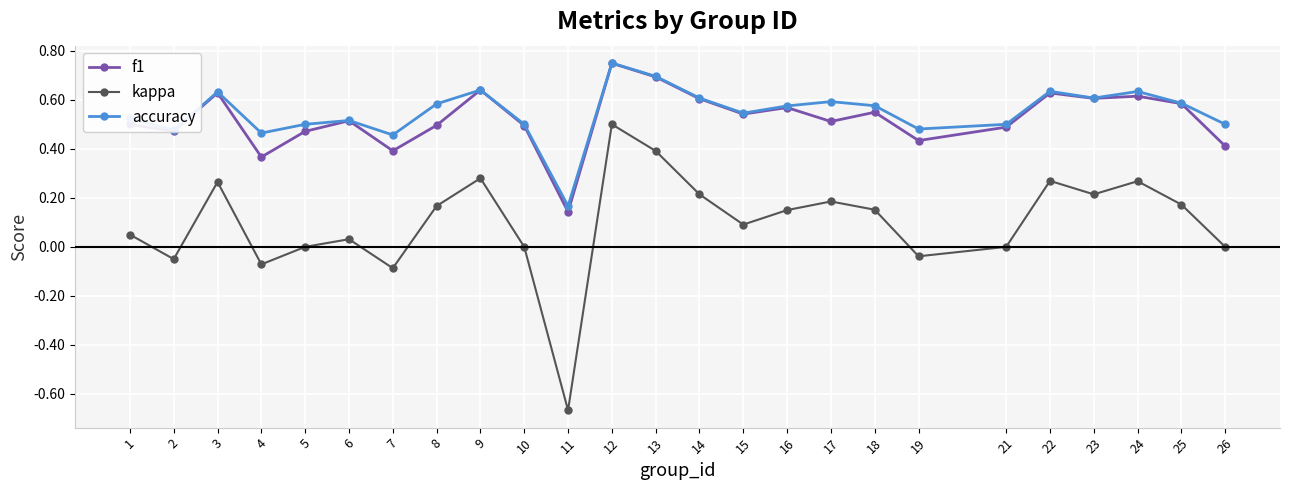

True or false: kappa and accuracy intersect in this chart.

False